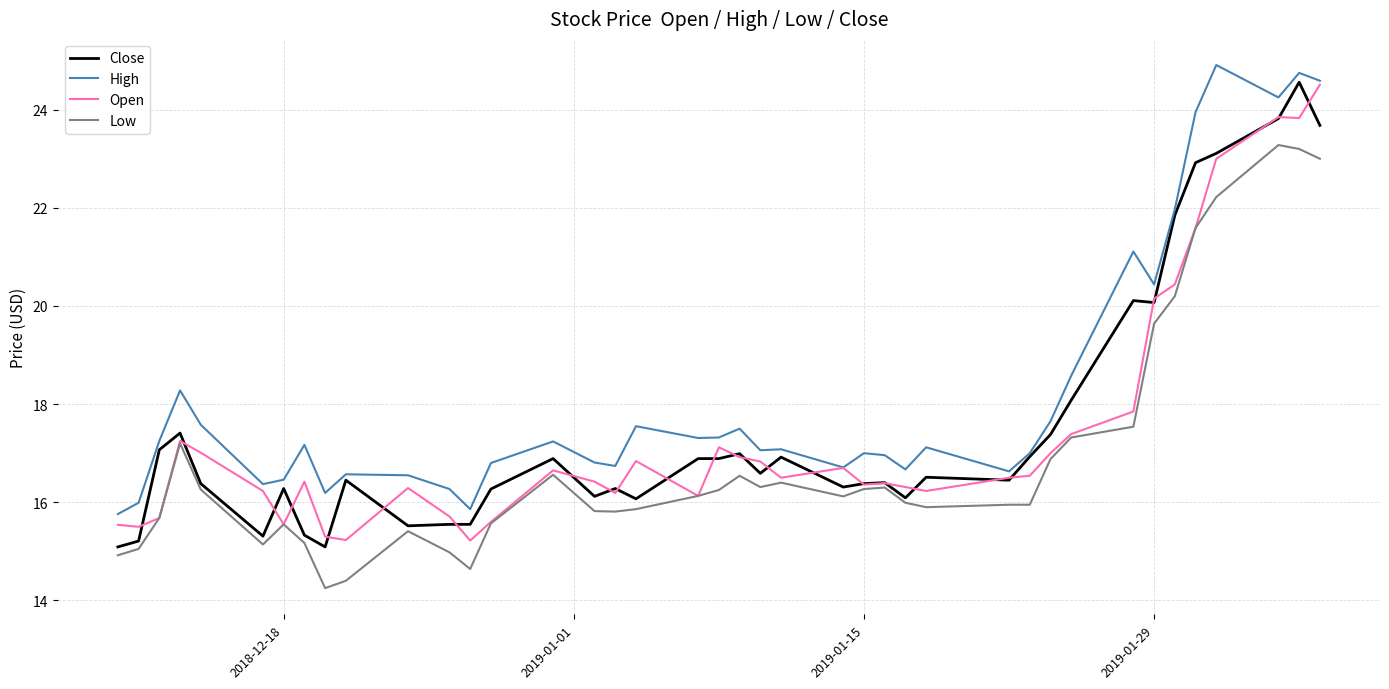

What is the greatest value displayed?

24.9